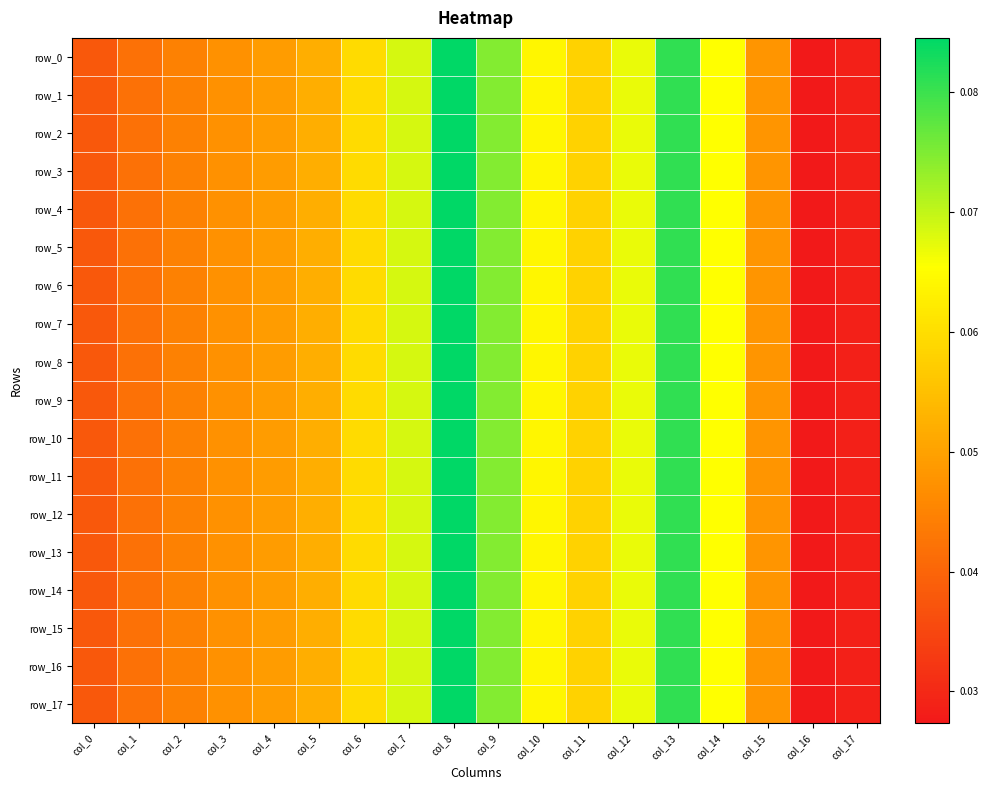

Is the value of row_9 at col_3 greater than the value of row_3 at col_14?

No